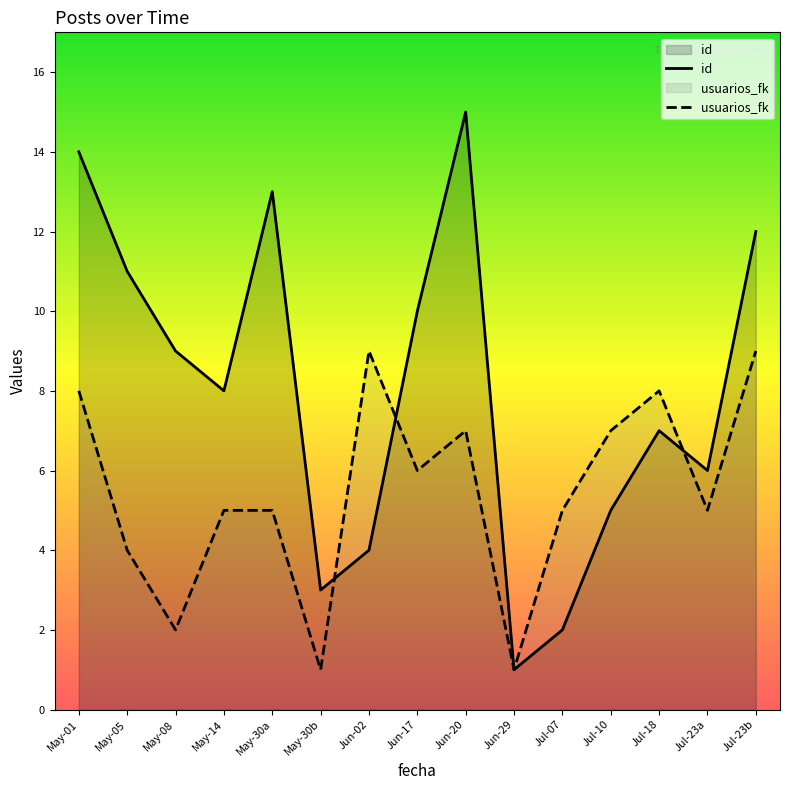

Which series ends up on top after the final intersection of id and usuarios_fk?

id